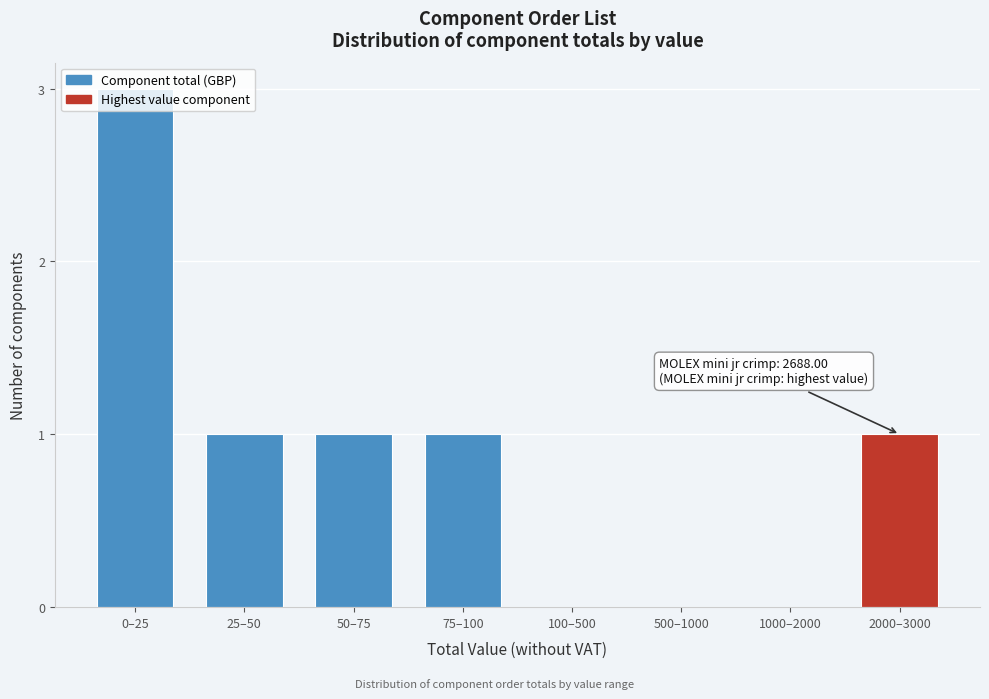

What is the maximum value shown in the chart?

3